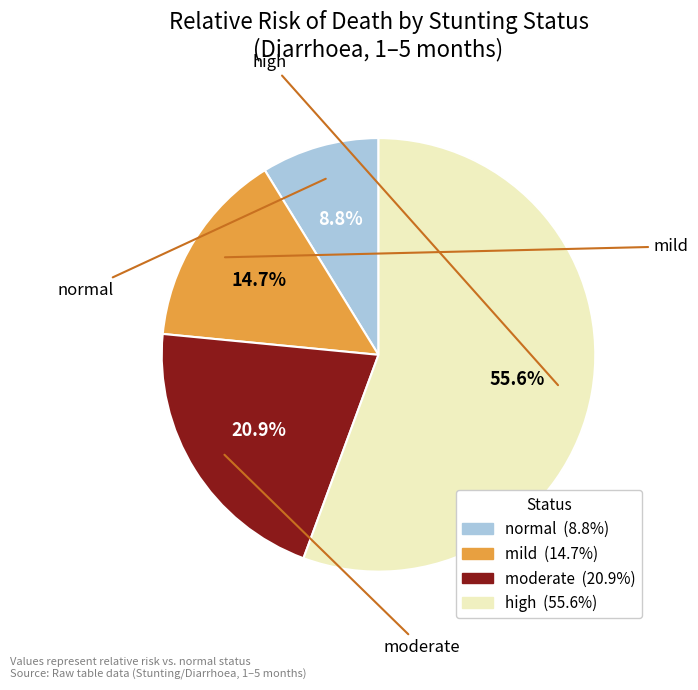

True or false: mild accounts for 15% of the total.

True